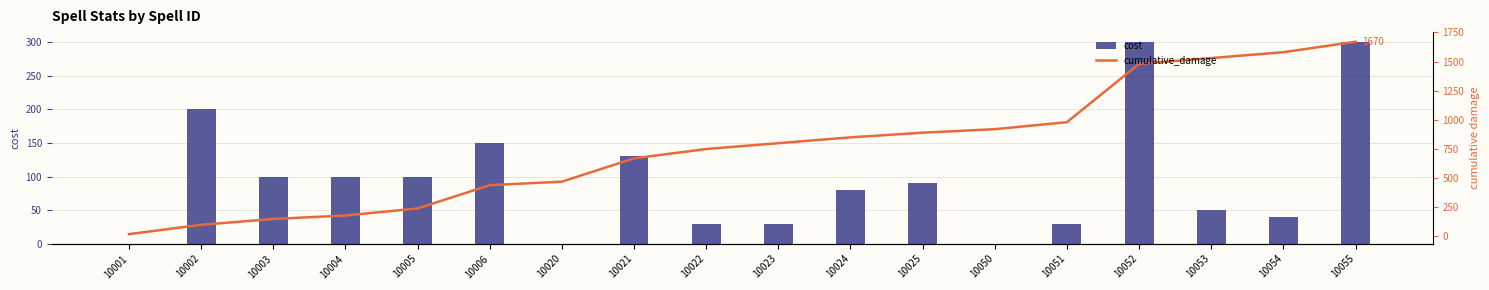

Which label corresponds to the largest value in the chart?

10055